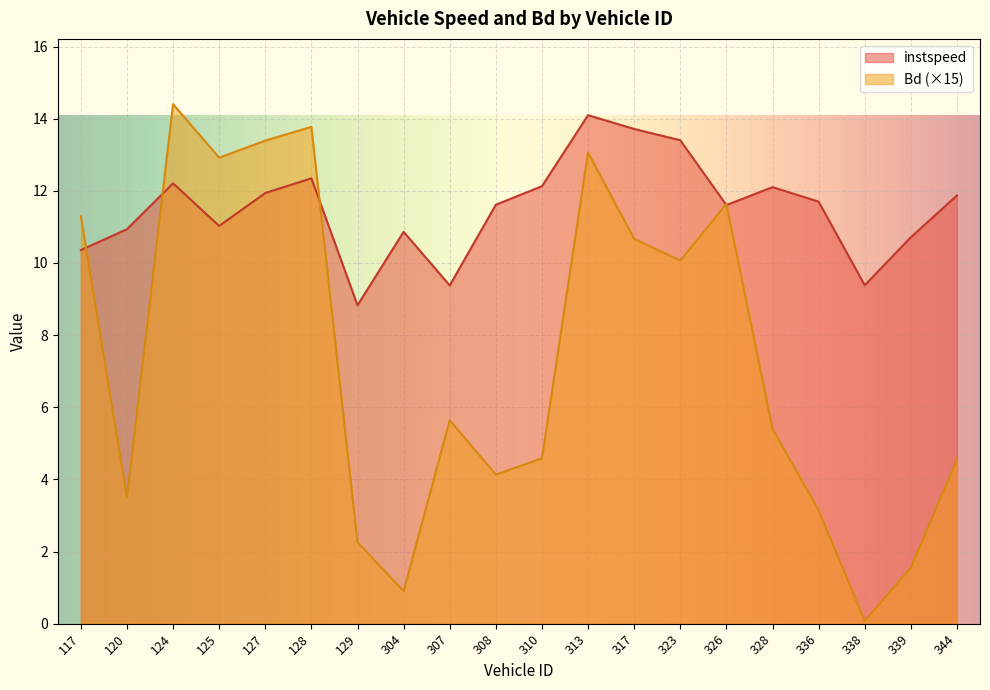

What is the average value of the Bd series?

7.3